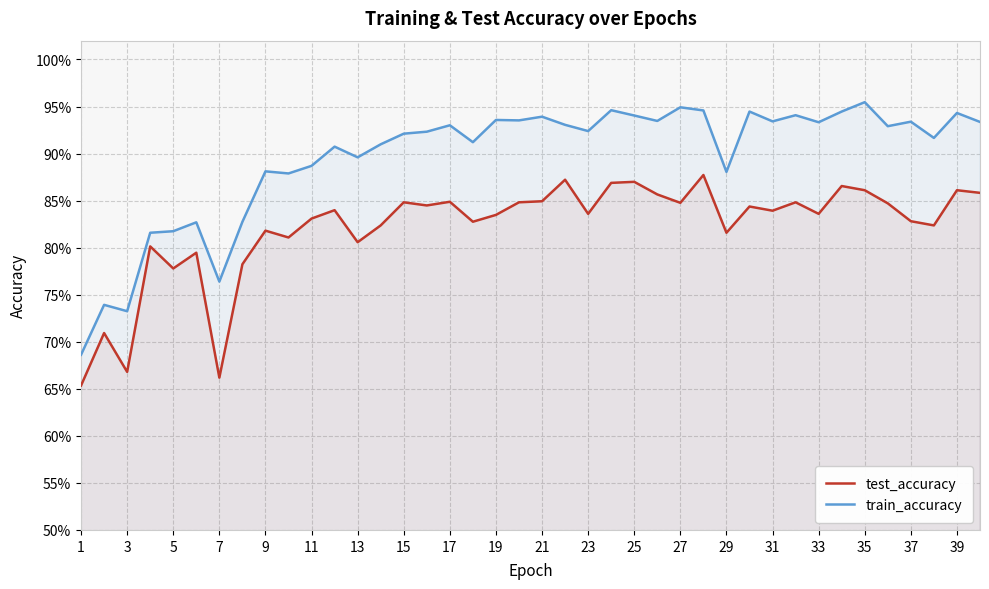

True or false: train_accuracy and test_accuracy cross at least once.

False